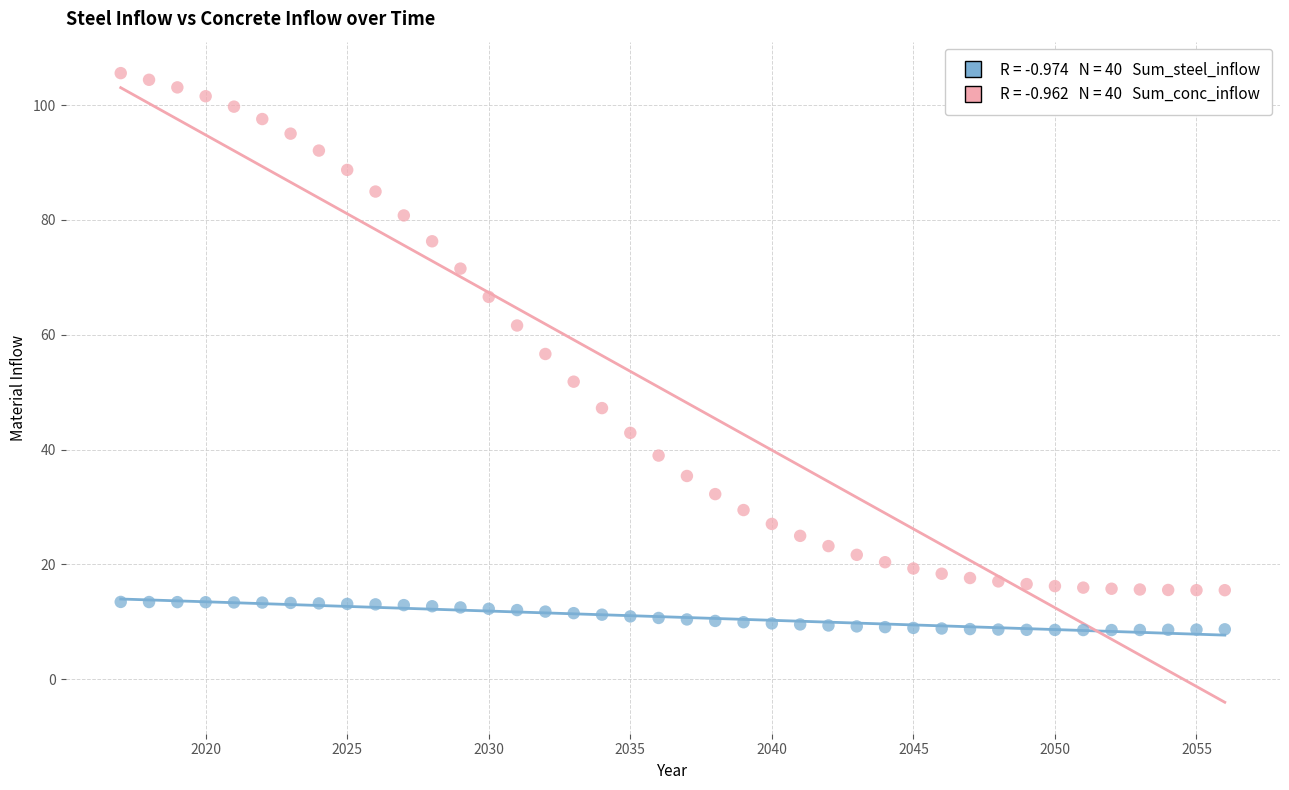

Across all data points, what is the range of Y values (max minus min)?

97.0